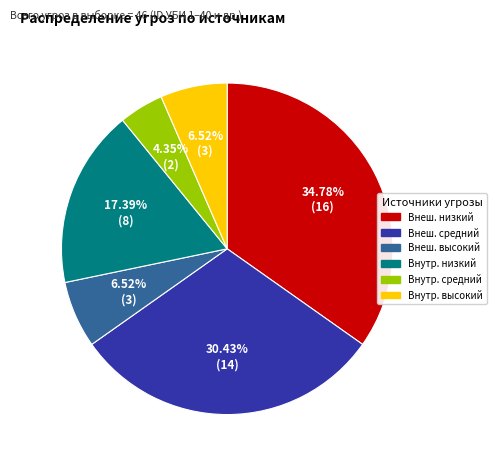

What is the smallest slice in the pie chart?

Внутр. средний